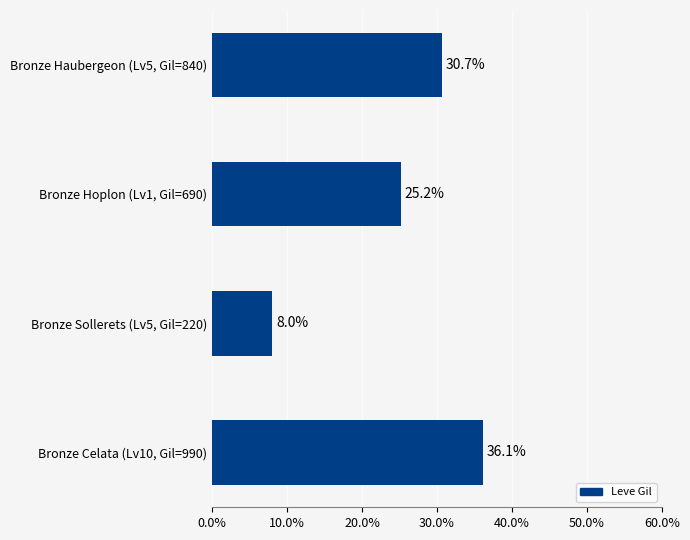

List the labels in order of value, largest first.

Bronze Celata (Lv10, Gil=990), Bronze Haubergeon (Lv5, Gil=840), Bronze Hoplon (Lv1, Gil=690), Bronze Sollerets (Lv5, Gil=220)